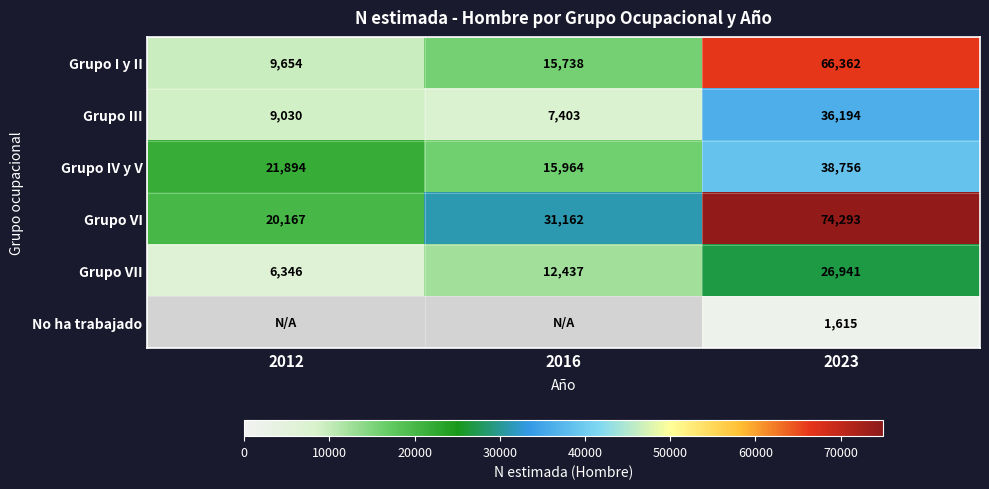

What is the average value of the Grupo VI series?

41874